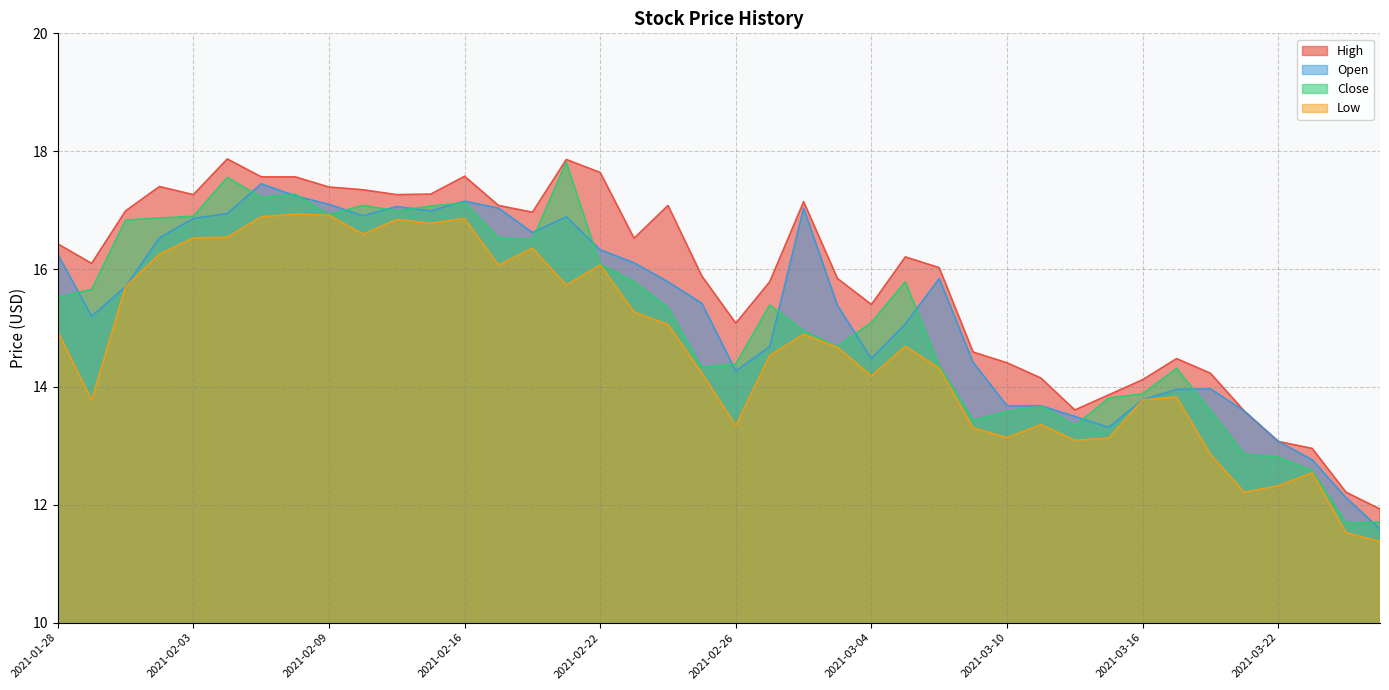

What is the average value of the Low series?

14.7